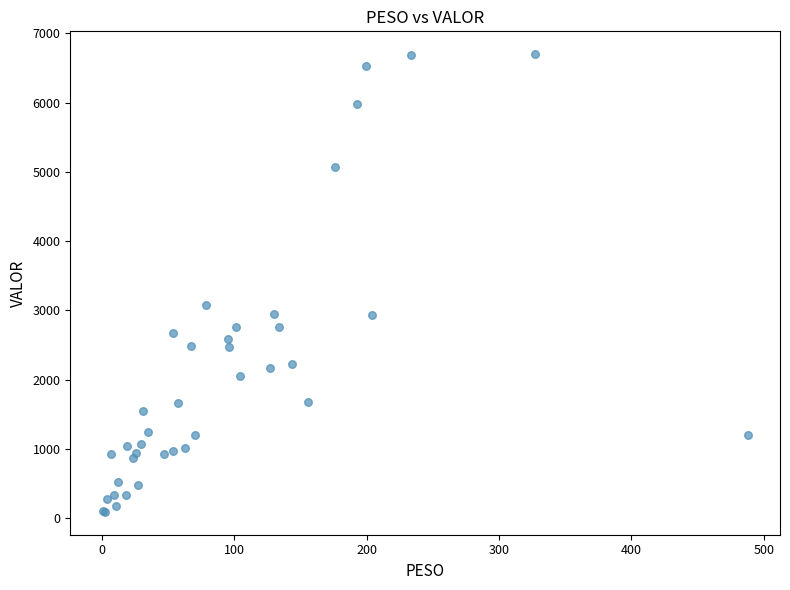

What Y value in the scatter plot is closest to 3393?

3069.5